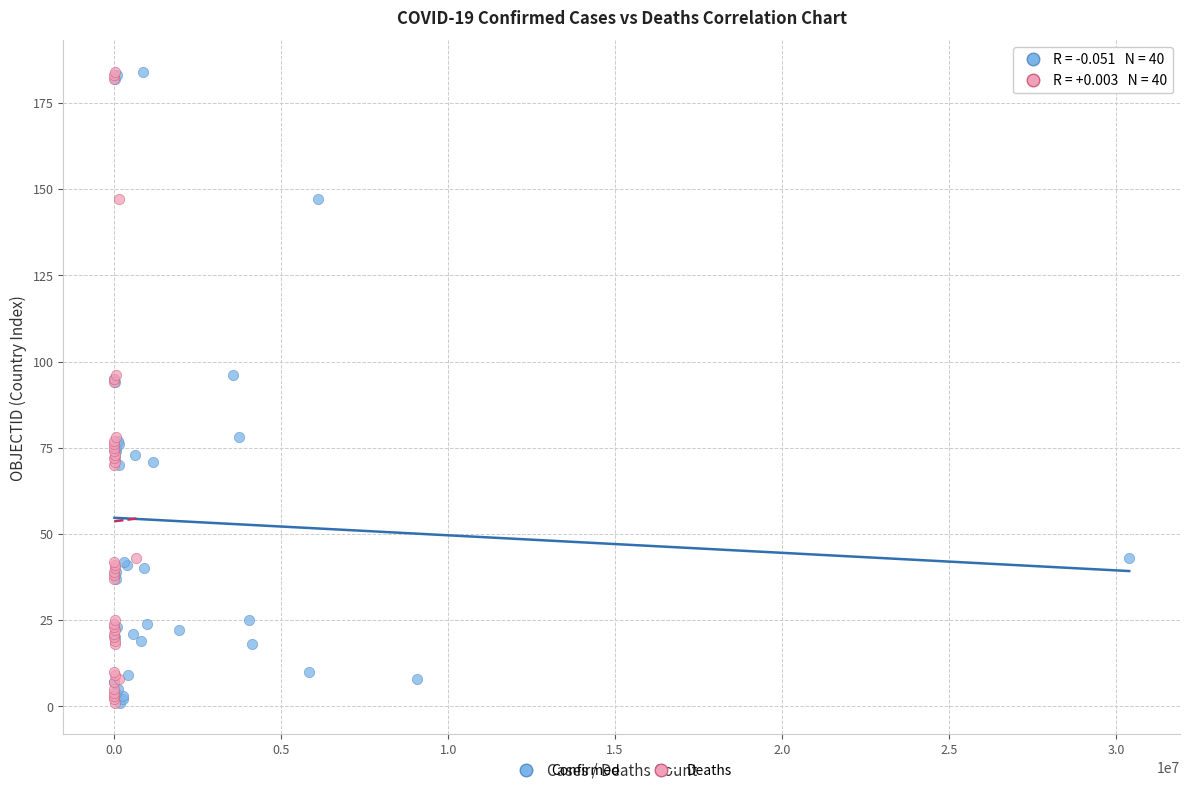

What are all the series names shown in the legend?

Confirmed, Deaths